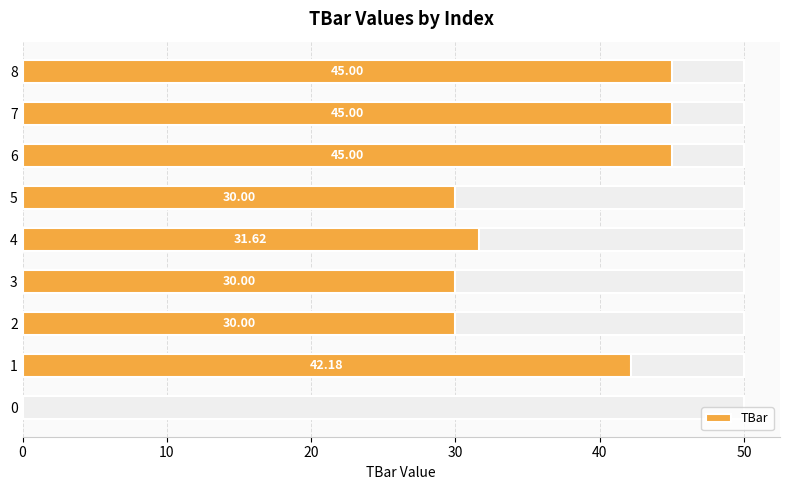

Which has a higher value, 0 or 7?

7